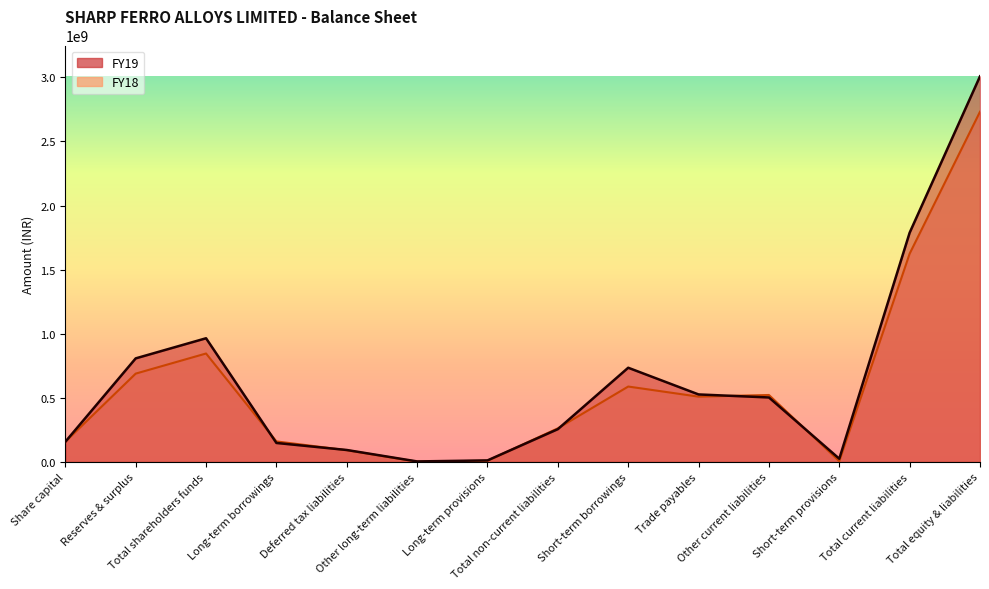

What is the sum of the FY19 values at Trade payables and Total equity & liabilities?

3533704460